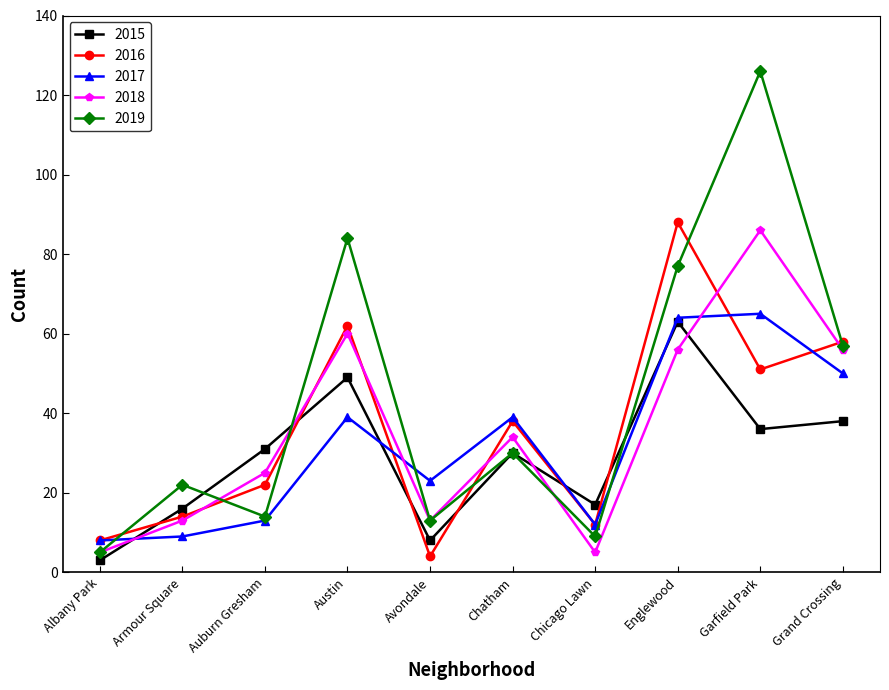

Is this an area chart (filled region under the line)?

No